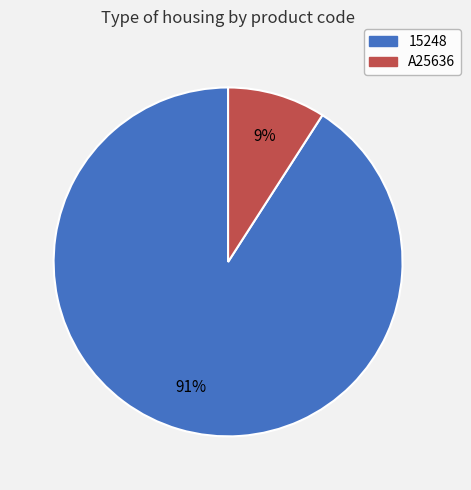

Is it true that A25636 is 1% of the pie?

False